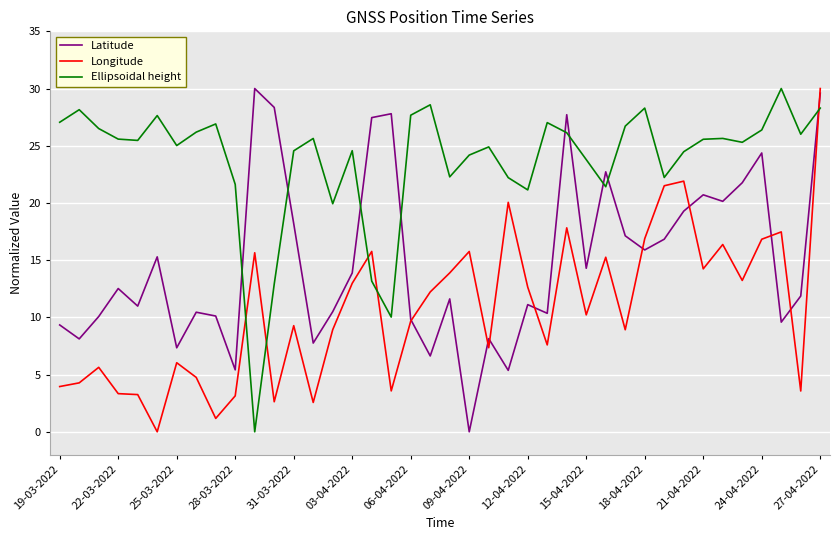

What is the maximum value shown in the chart?

30.0